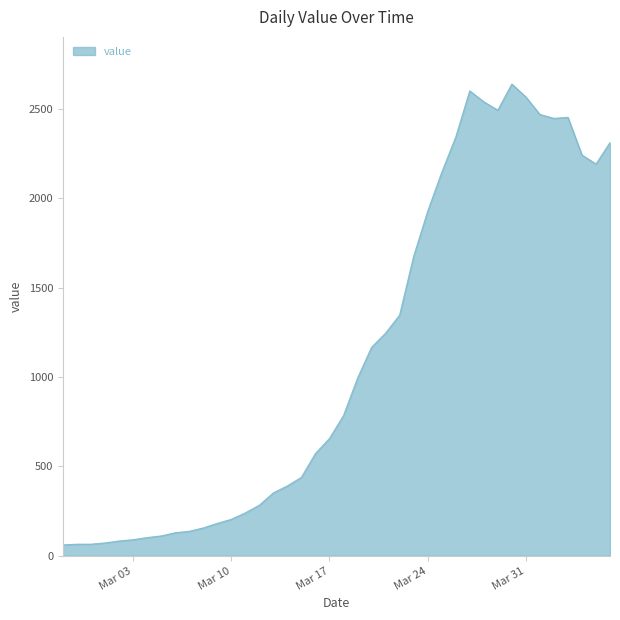

What is the difference between the maximum and minimum values?

2577